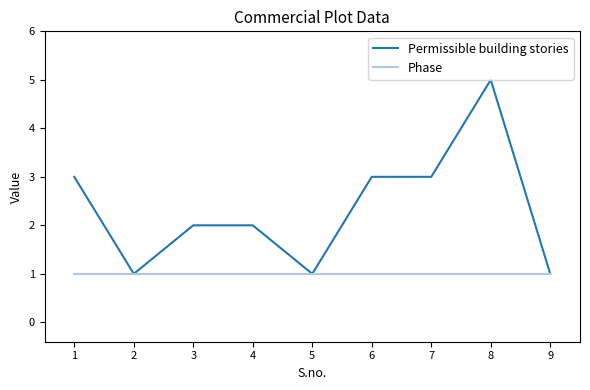

What is the sum of all Phase values?

9